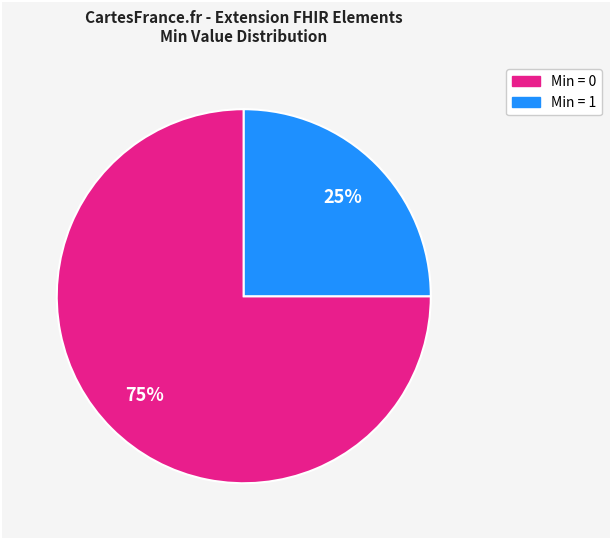

Count the number of slices in the pie.

2